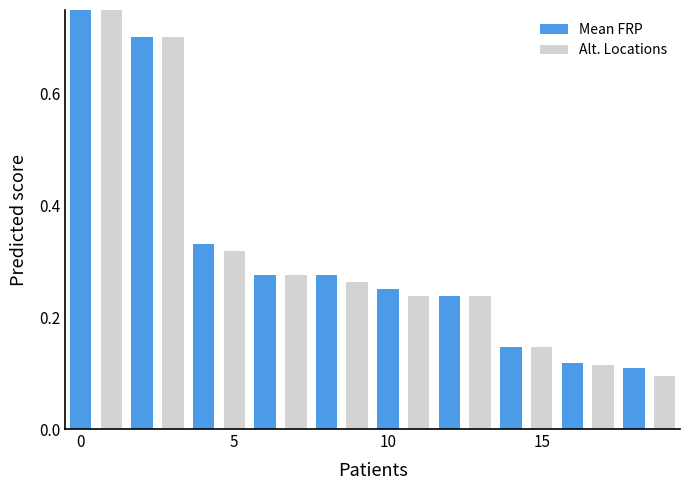

Are the bars grouped side by side (vs. stacked)?

No